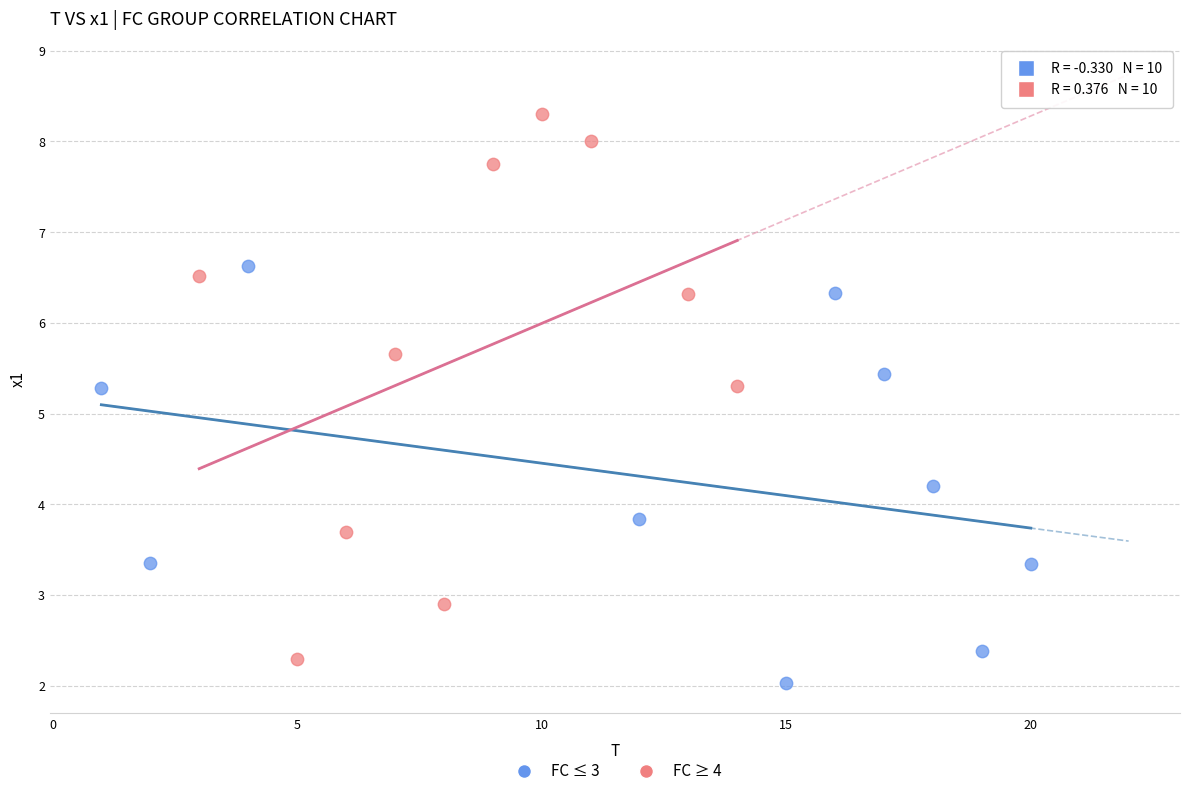

What are all the series names shown in the legend?

FC ≤ 3, FC ≥ 4